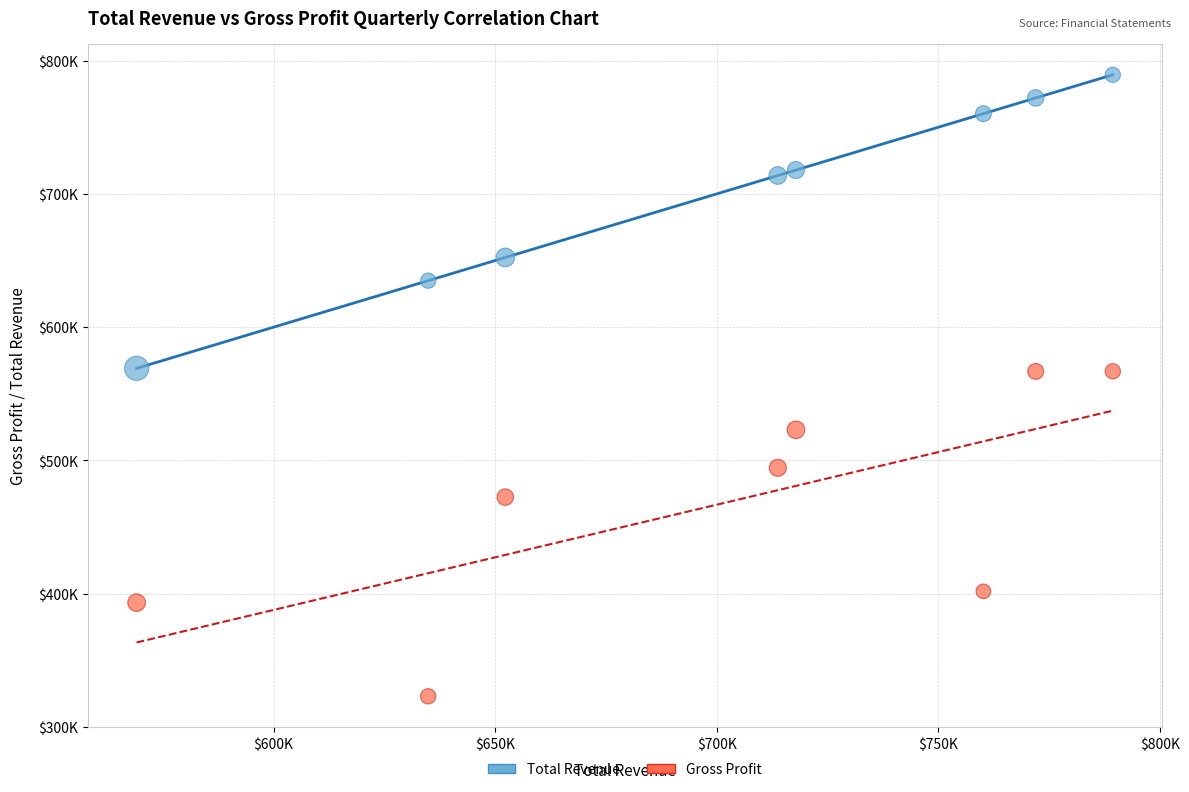

What are all the series names shown in the legend?

Total Revenue, Gross Profit